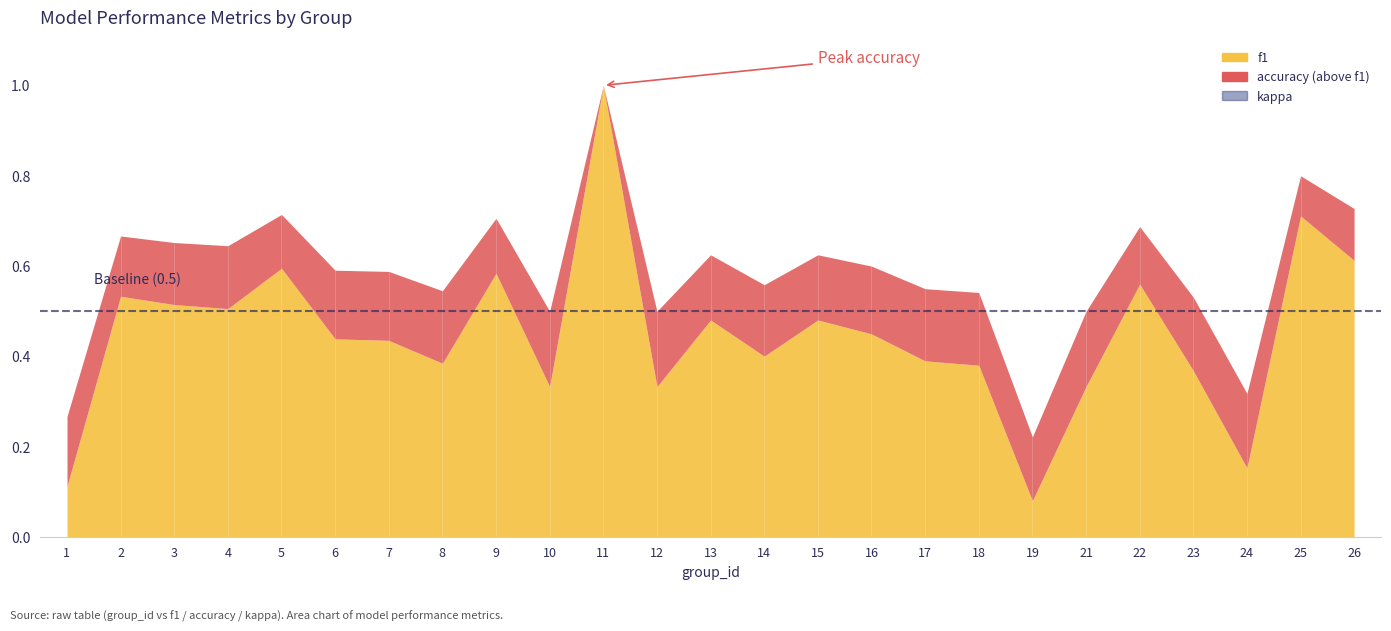

Is the value of accuracy at 5 greater than the value of kappa at 4?

Yes